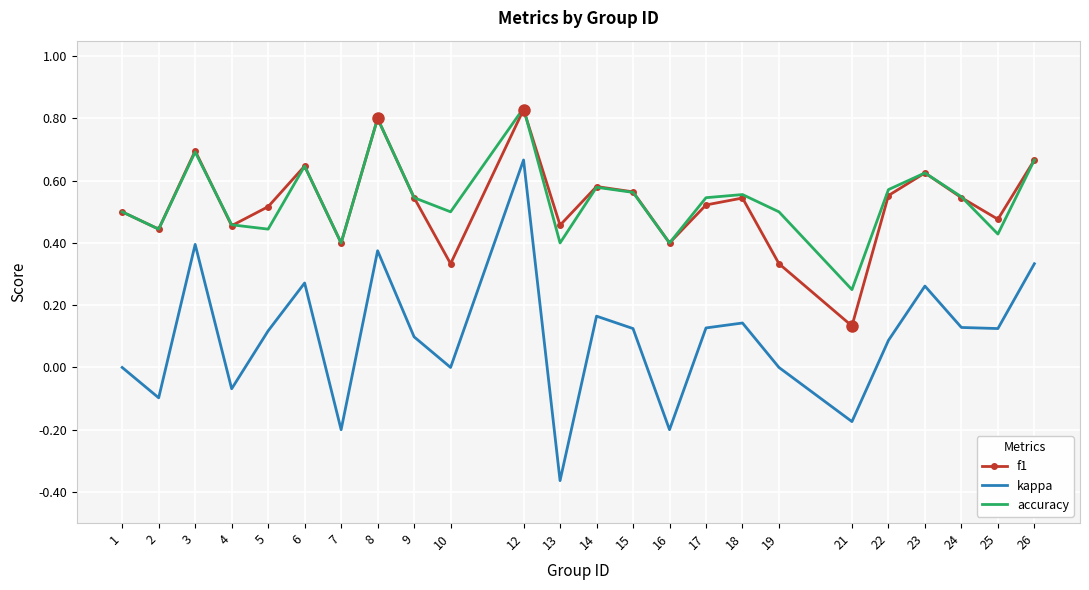

What are all the series names shown in the legend?

f1, kappa, accuracy